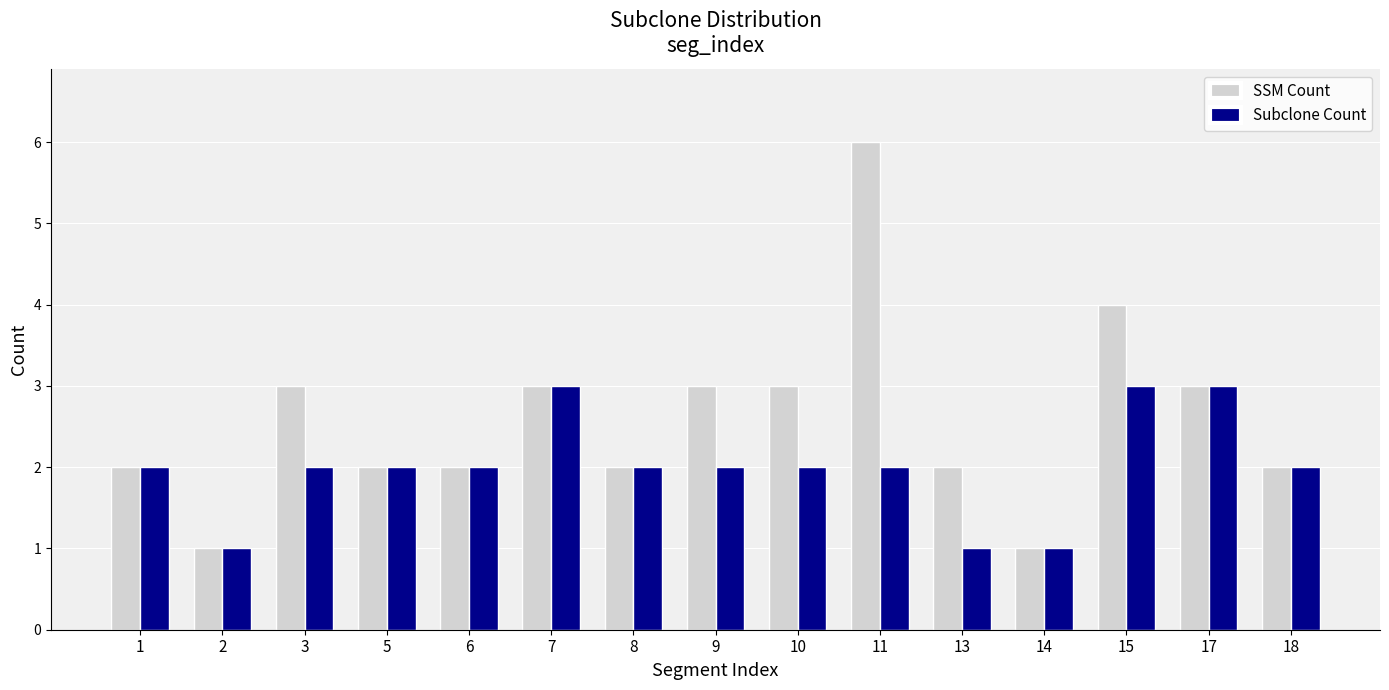

What is the maximum value for Subclone Count?

3